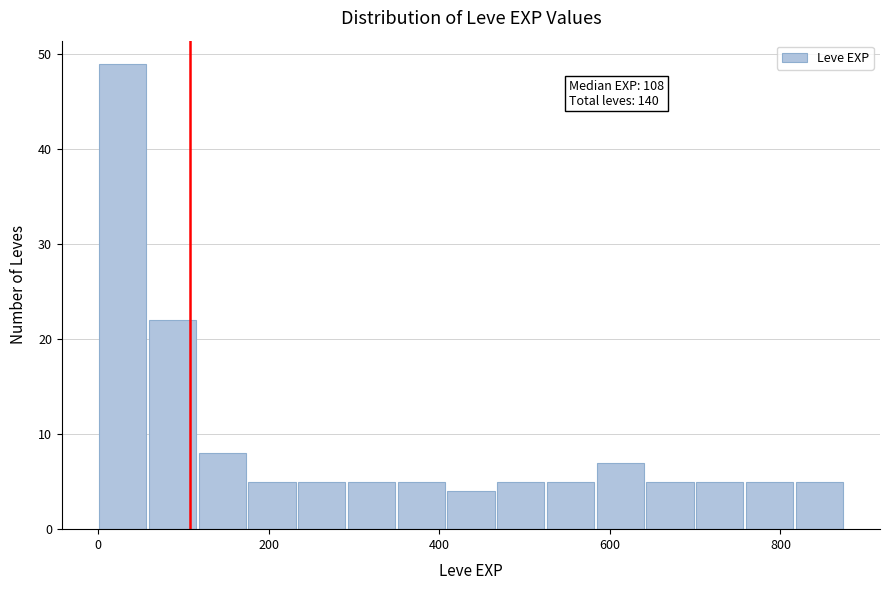

Read against the x-axis, roughly where is the centre of the tallest bar?

20